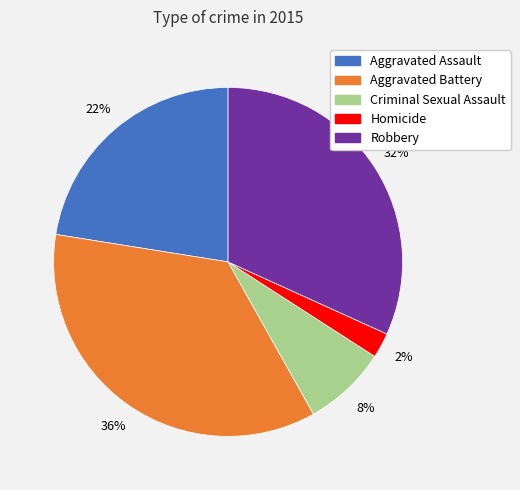

To the nearest percent, what percentage of the pie is Aggravated Battery?

36%